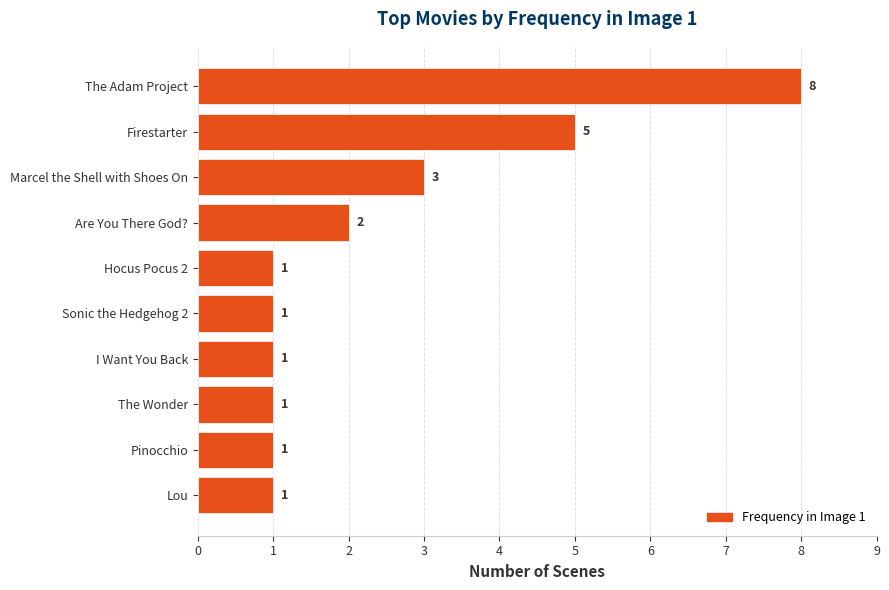

Reading top to bottom, what are all the values shown in this chart?

8	5	3	2	1	1	1	1	1	1